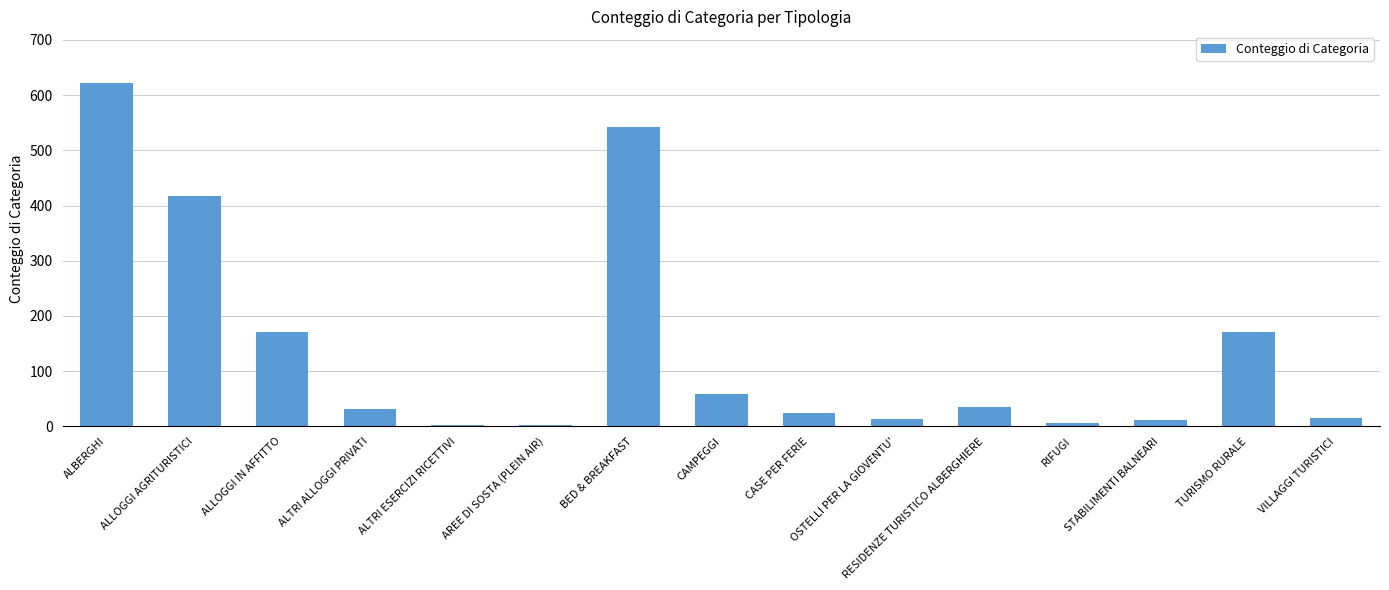

What is the greatest value displayed?

622